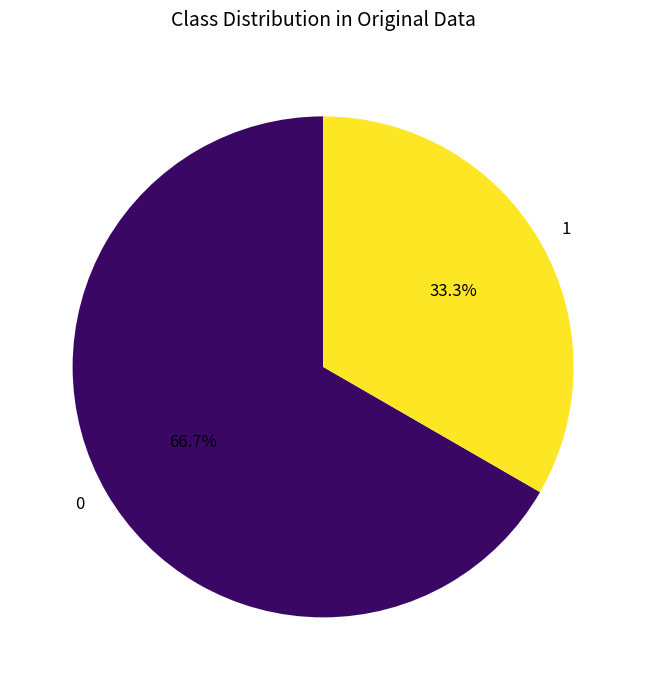

Does any single category account for the majority?

Yes